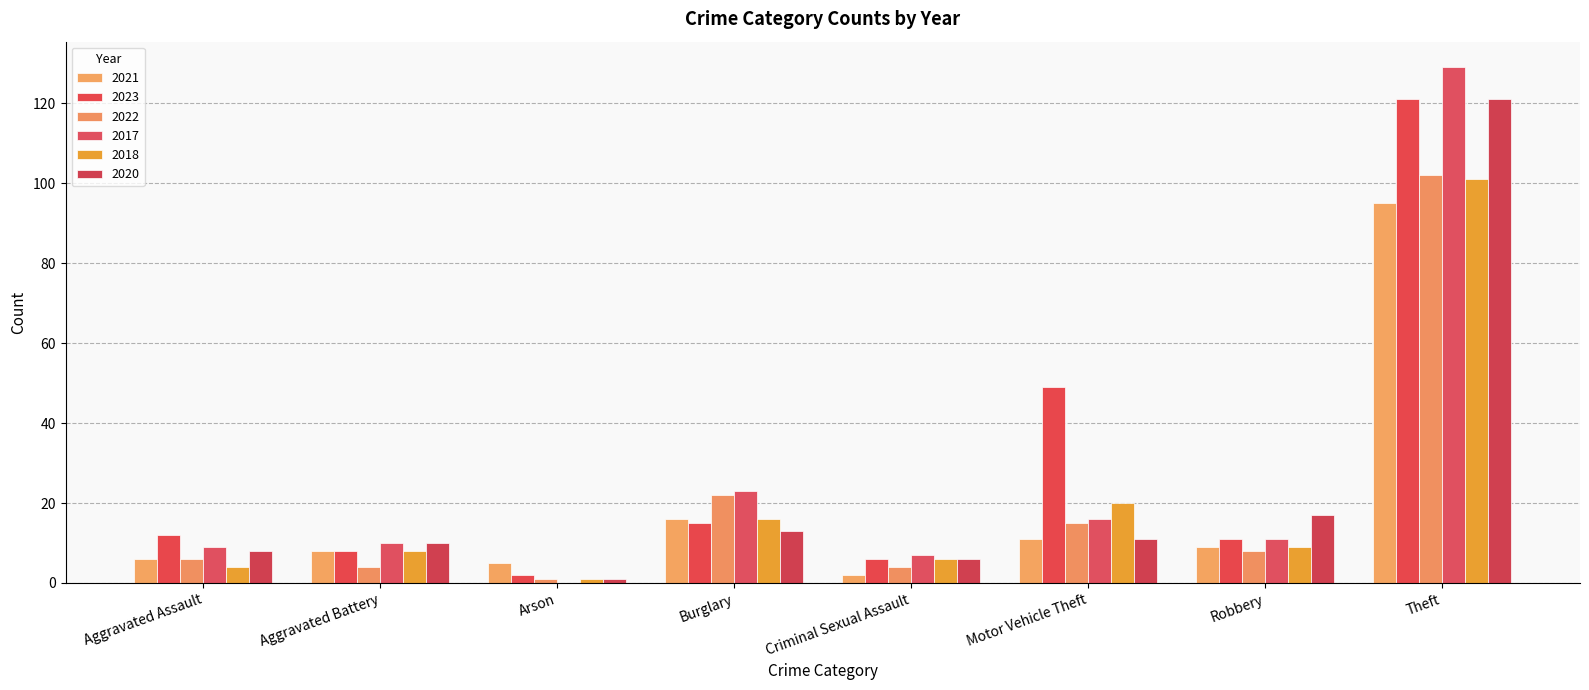

Between Arson and Robbery, which series saw the biggest shift?

2020